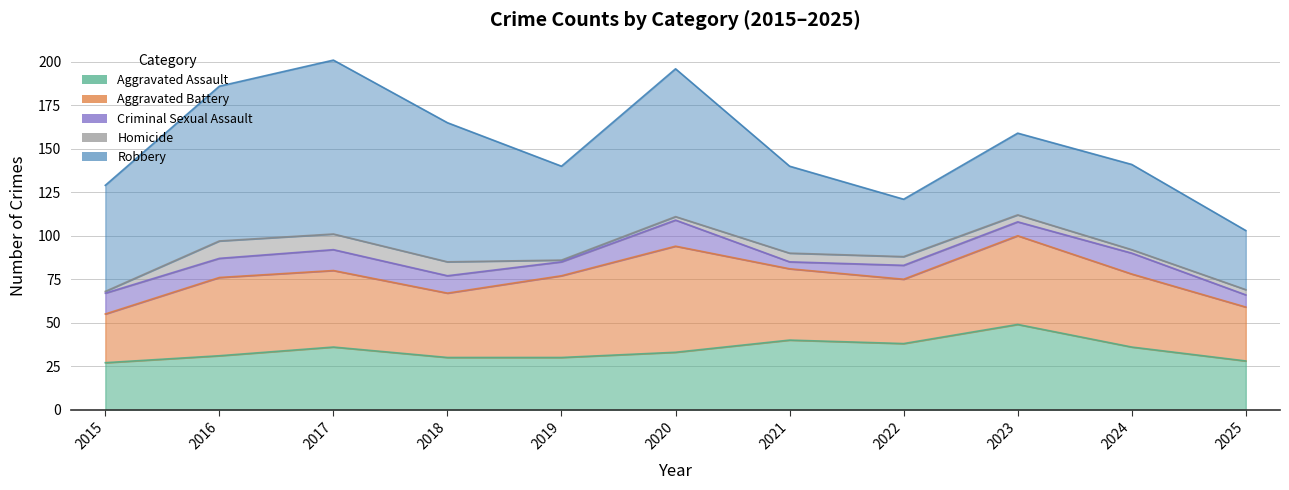

True or false: Criminal Sexual Assault and Aggravated Battery cross at least once.

False